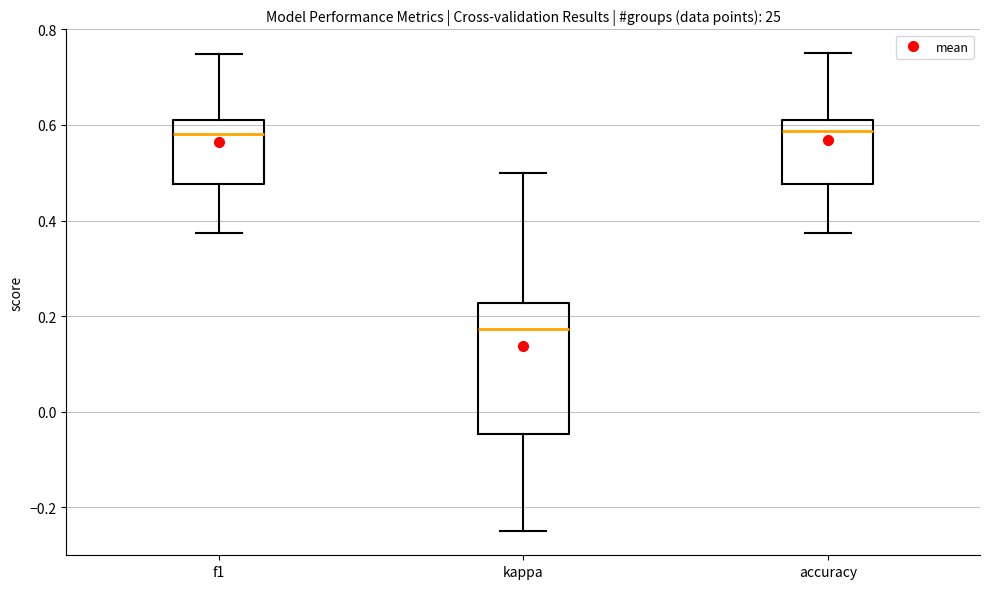

Reading left to right, transcribe this box plot: for each box, give where its median line is, the range the box spans, and where its two whiskers end, as read against the y-axis. The values are not printed on the chart, so give them approximately, as read against the axis.

f1: median 0.58, box 0.48 to 0.60, whiskers 0.38 to 0.74
kappa: median 0.18, box -0.04 to 0.22, whiskers -0.24 to 0.50
accuracy: median 0.58, box 0.48 to 0.62, whiskers 0.38 to 0.76